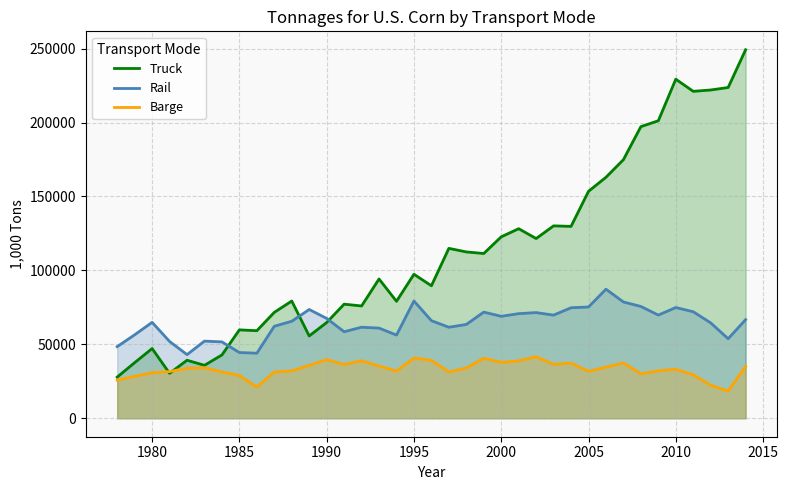

What is the maximum value for Truck?

249234.8